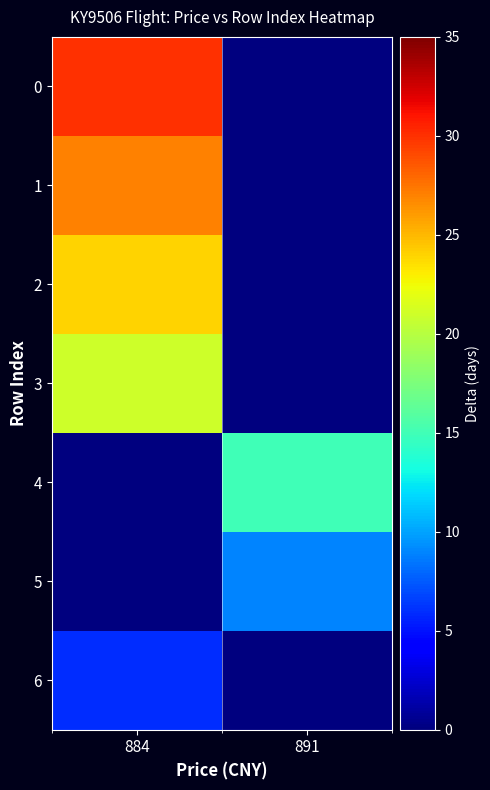

Reading left to right, what are all the values shown in this chart?

0: 884=30	891=0
1: 884=27	891=0
2: 884=24	891=0
3: 884=21	891=0
4: 884=0	891=15
5: 884=0	891=9
6: 884=6	891=0